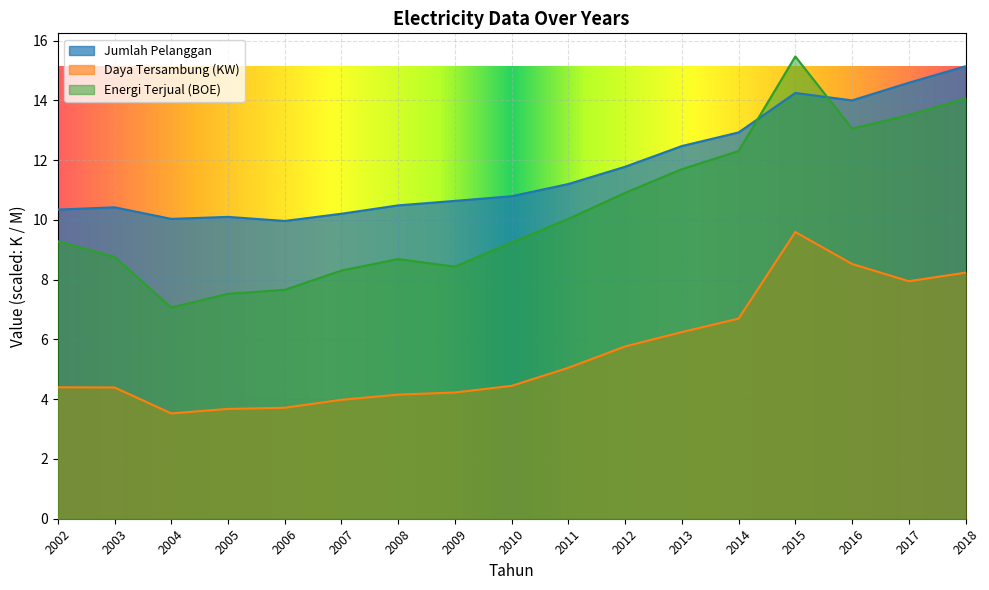

Does the chart display data point markers on the line(s)?

No